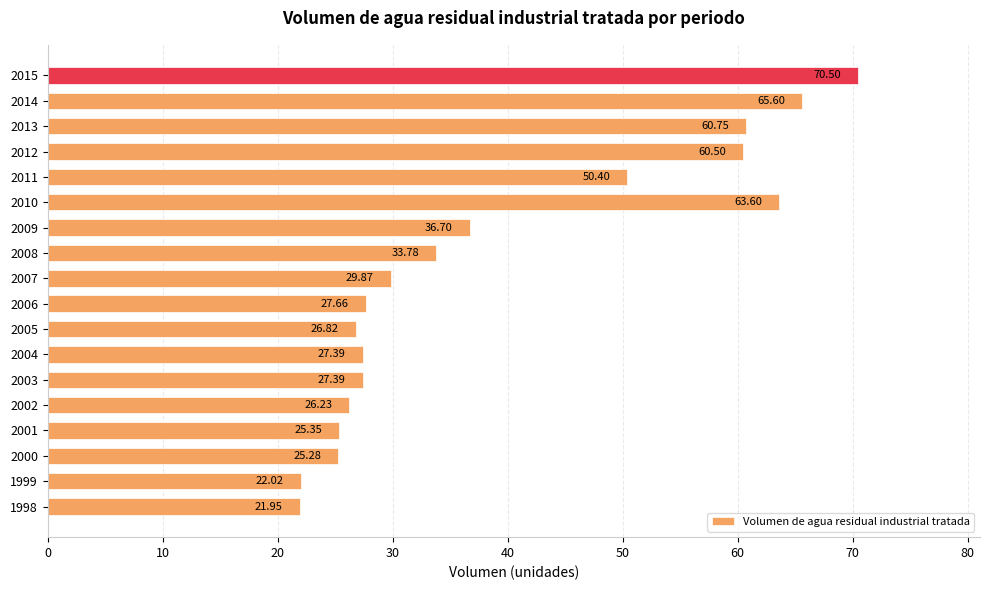

What is the smallest value displayed?

22.0